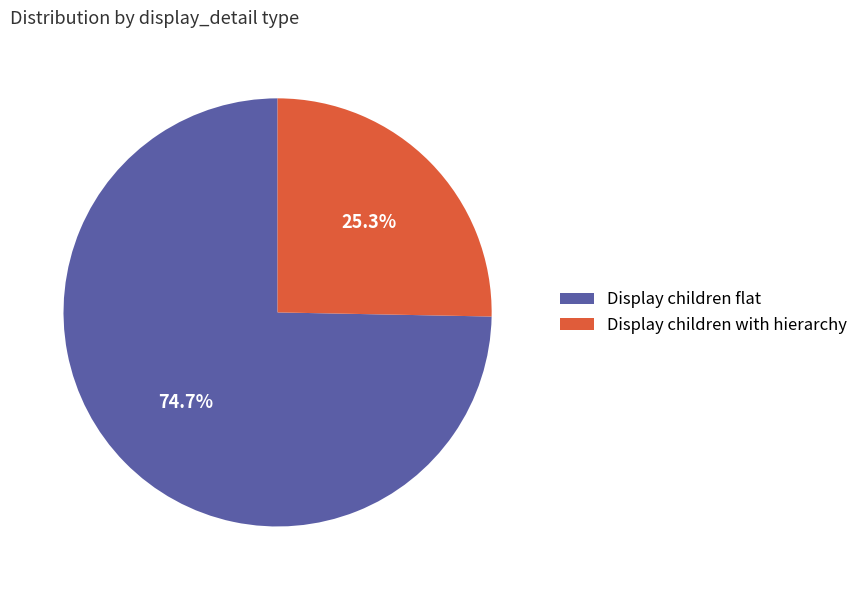

Which slice is the largest?

Display children flat